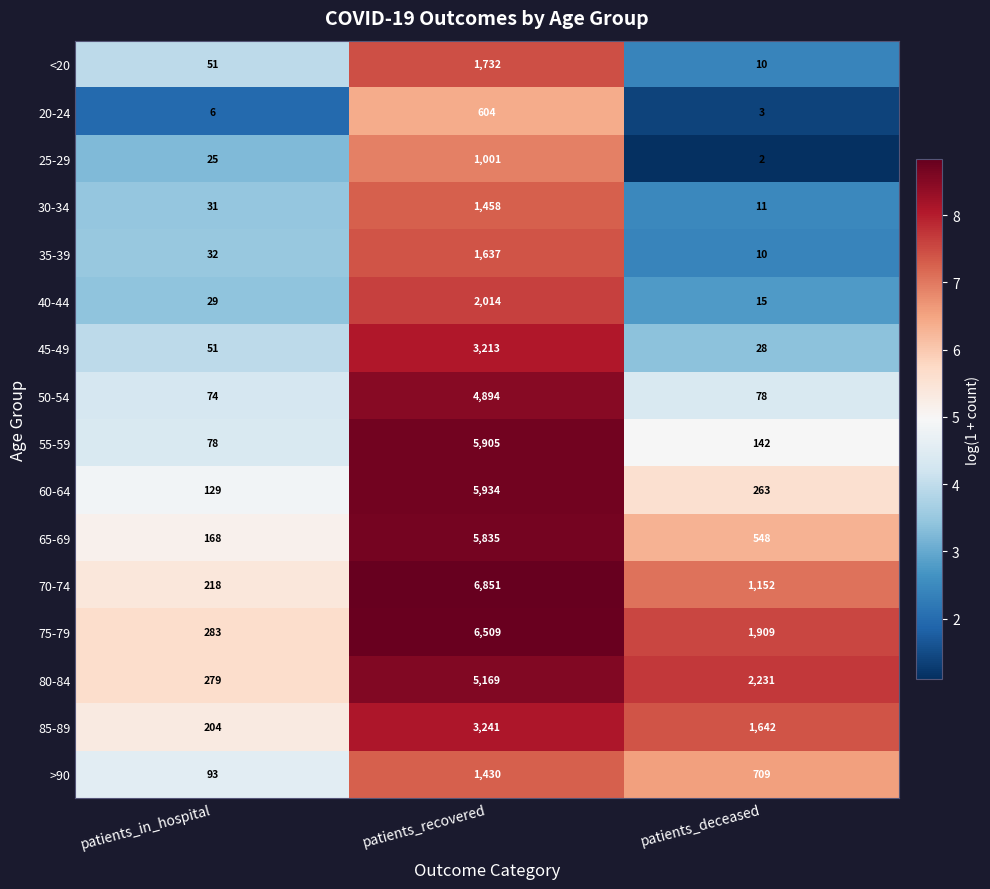

Between patients_in_hospital and patients_deceased, which series saw the biggest shift?

80-84